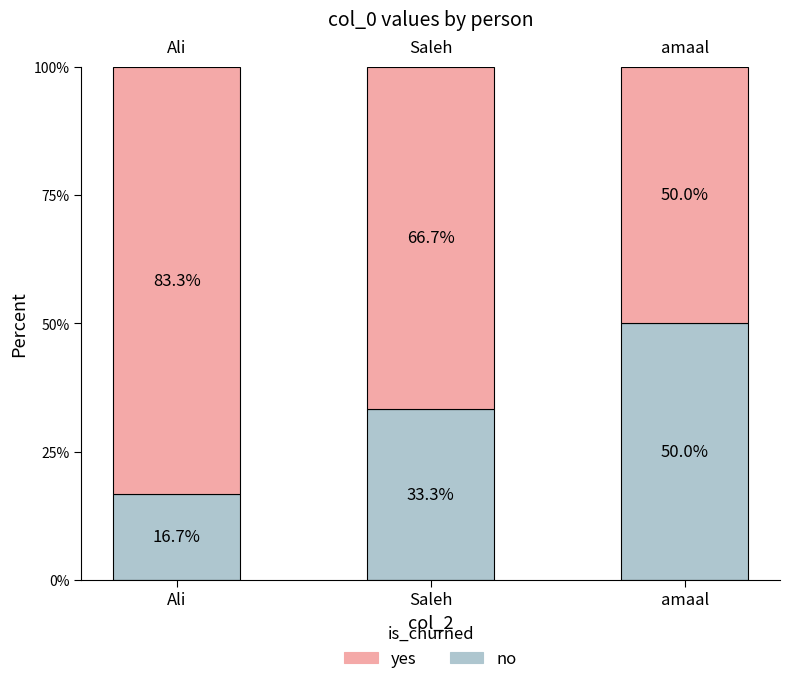

True or false: no has a value of 58.3 at Saleh.

False